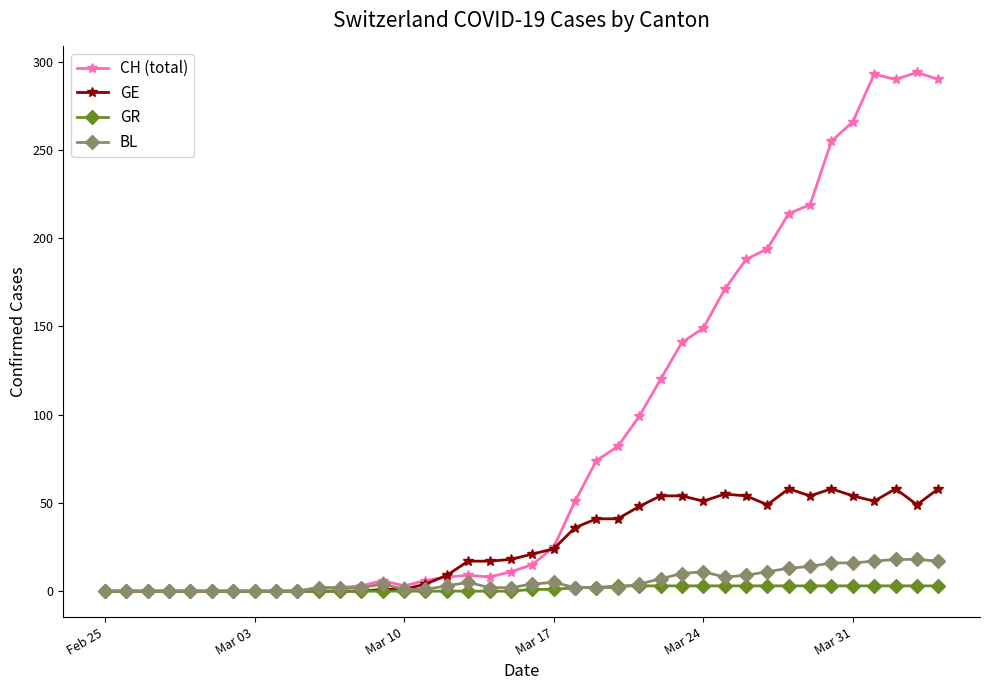

What is the maximum value shown in the chart?

294